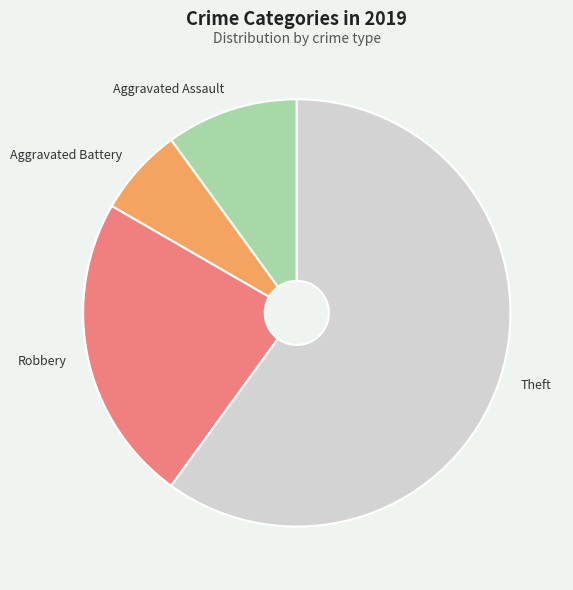

Which slice is the largest?

Theft